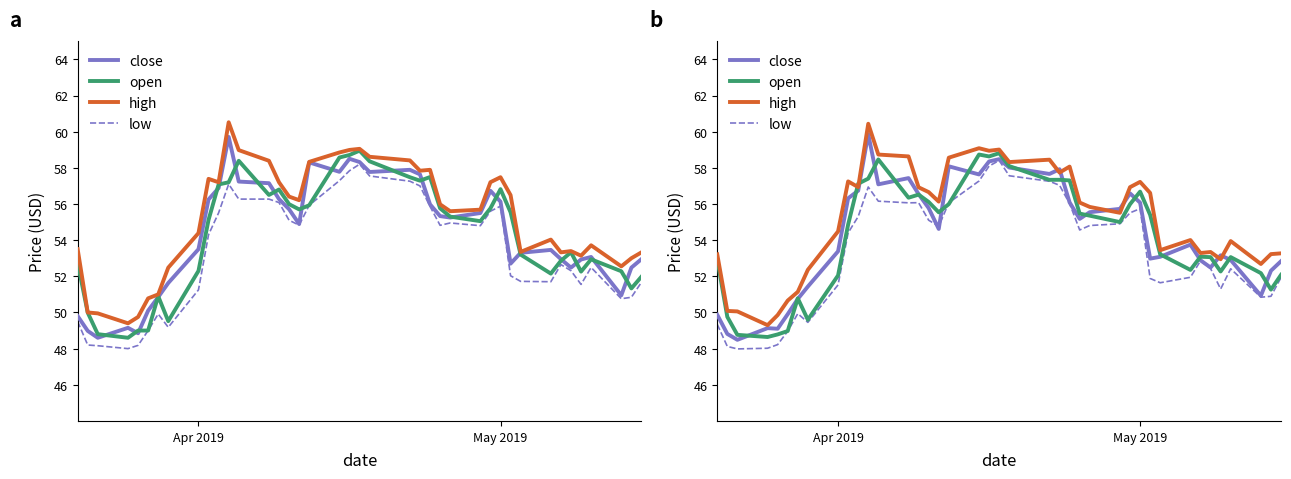

Does the chart display data point markers on the line(s)?

No